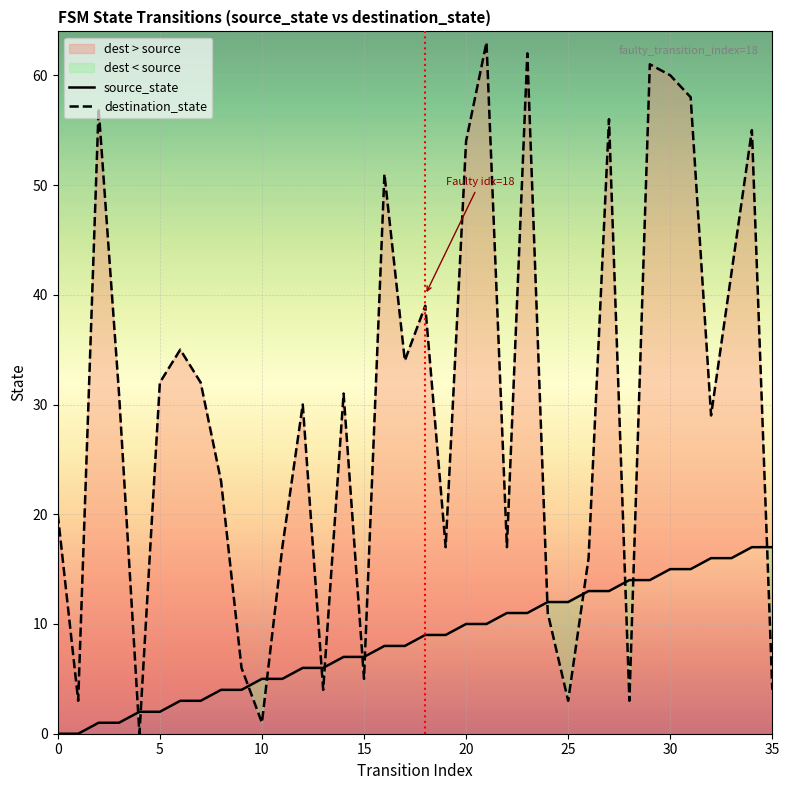

Is this an area chart (filled region under the line)?

No